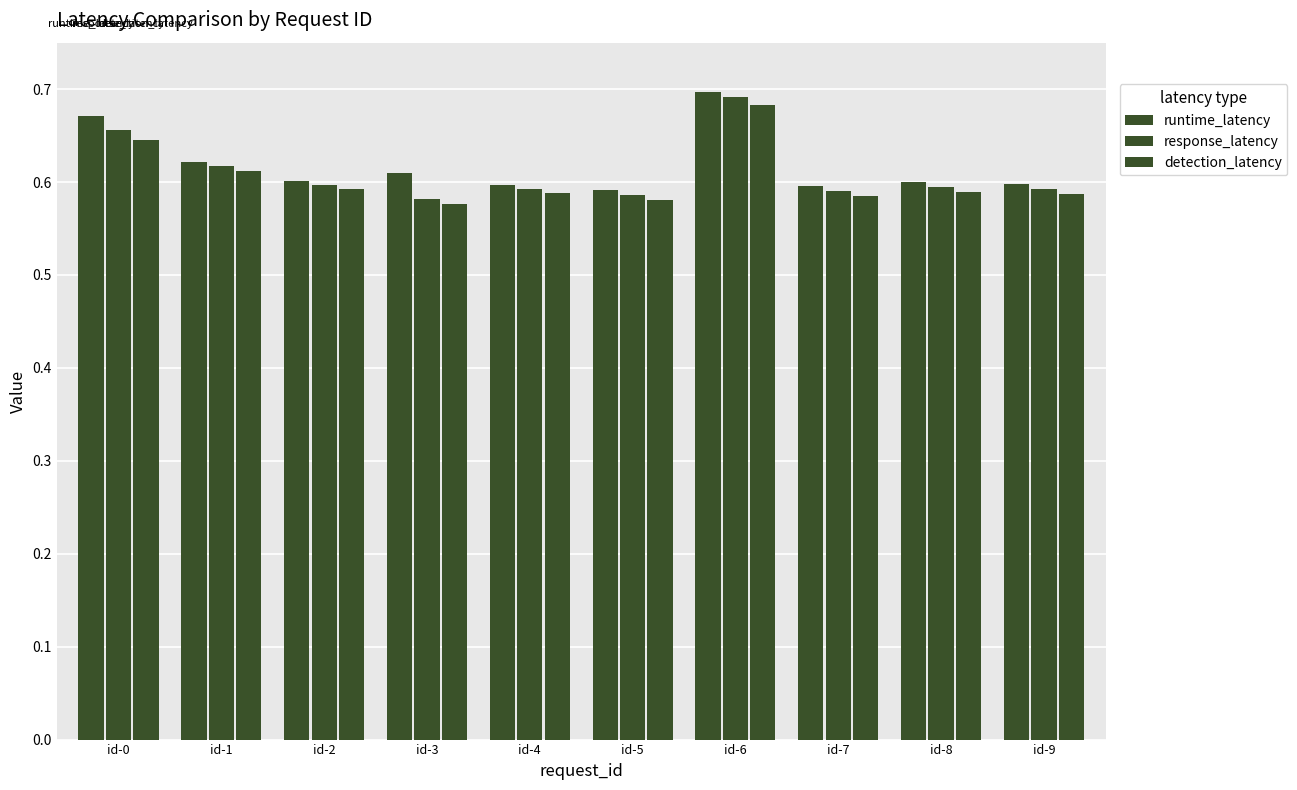

List the series in order of their peak value, highest first.

runtime_latency, response_latency, detection_latency